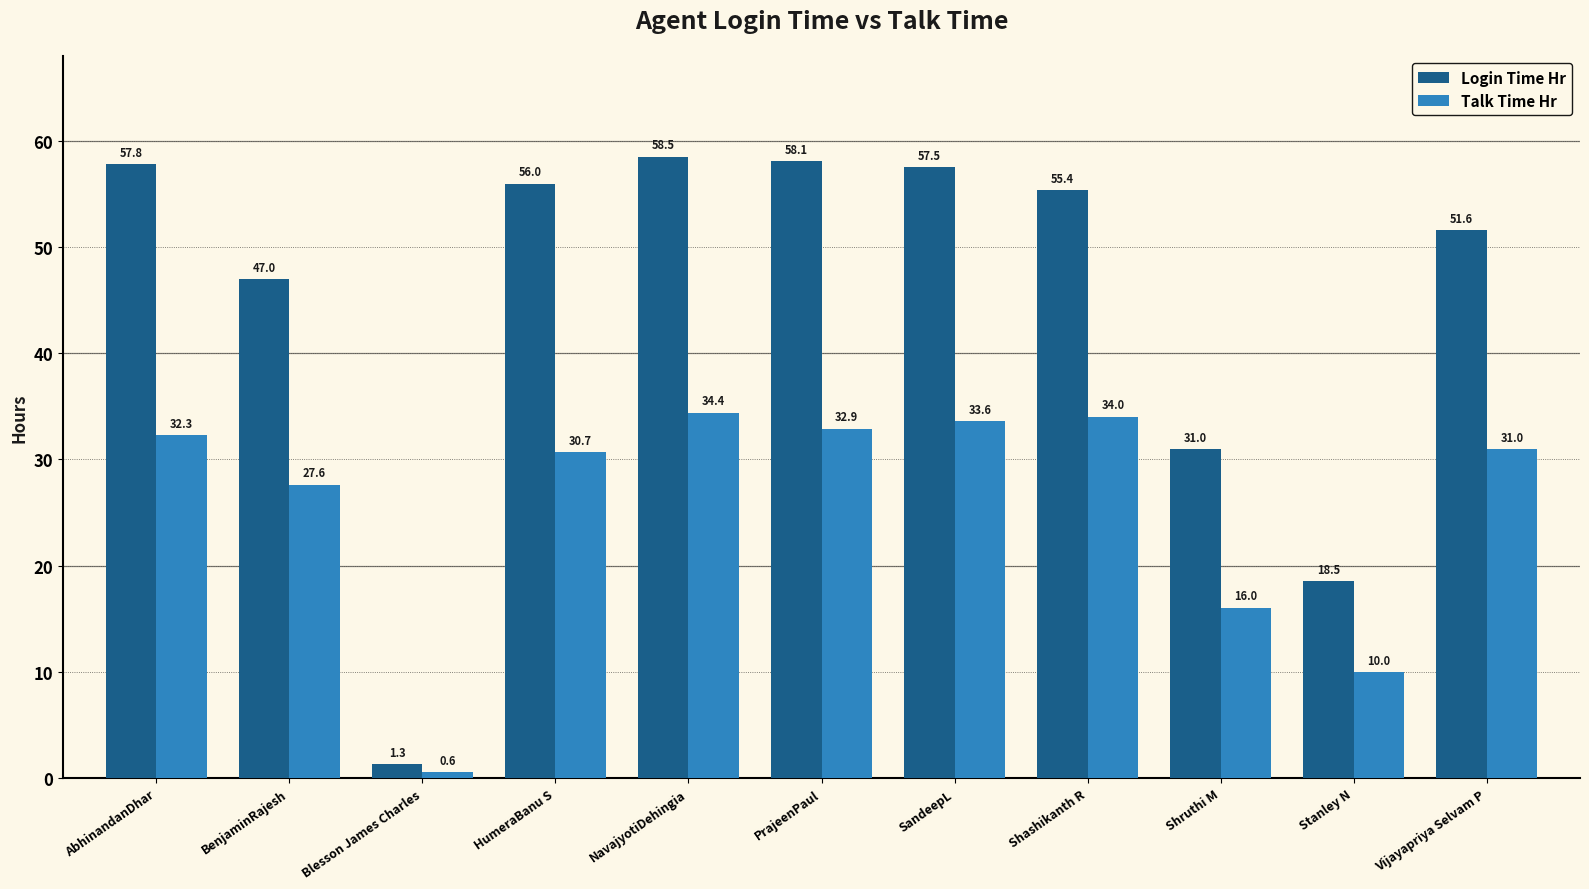

Which series has the largest range (max minus min)?

Login Time Hr